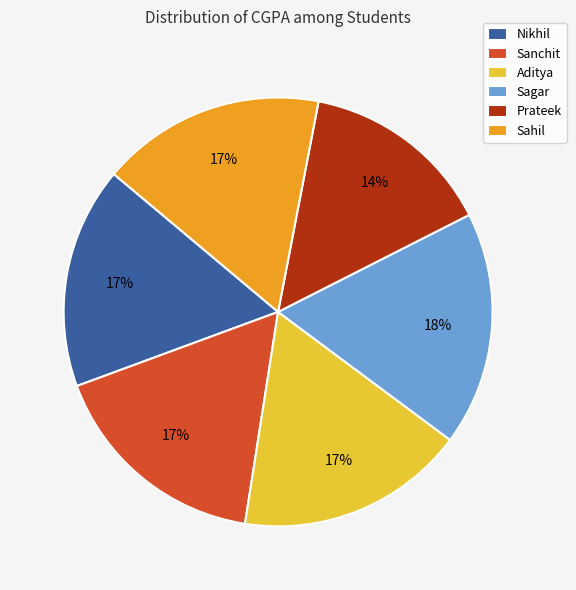

Combined, do Aditya and Sanchit account for over 50%?

No